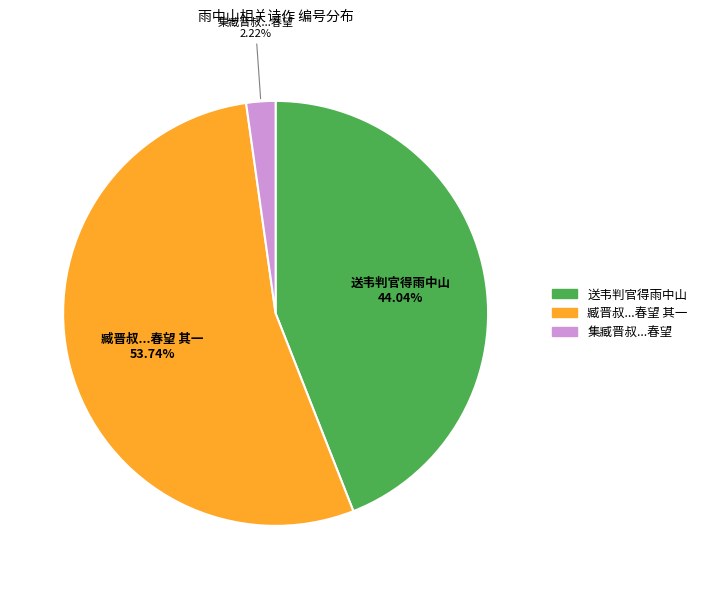

Between 臧晋叔...春望 其一 and 集臧晋叔...春望, which is larger?

臧晋叔...春望 其一